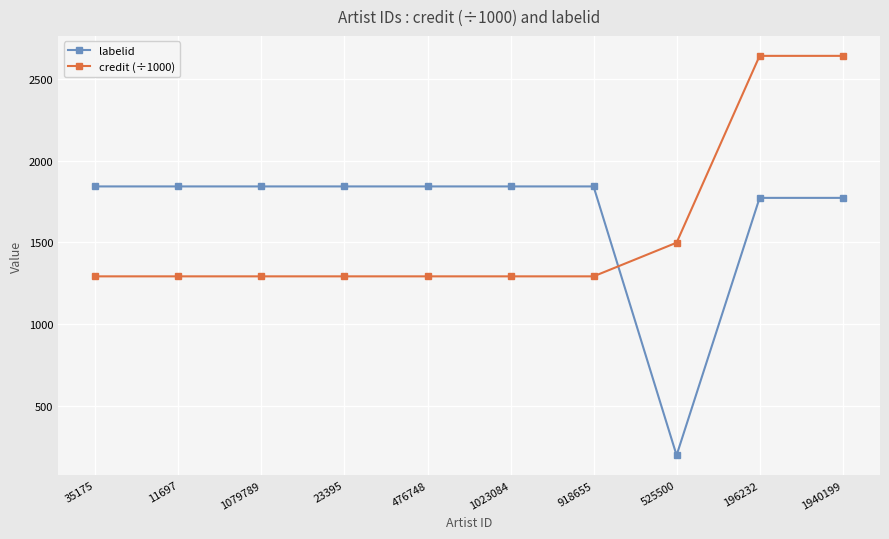

True or false: labelid and credit (÷1000) cross at least once.

True